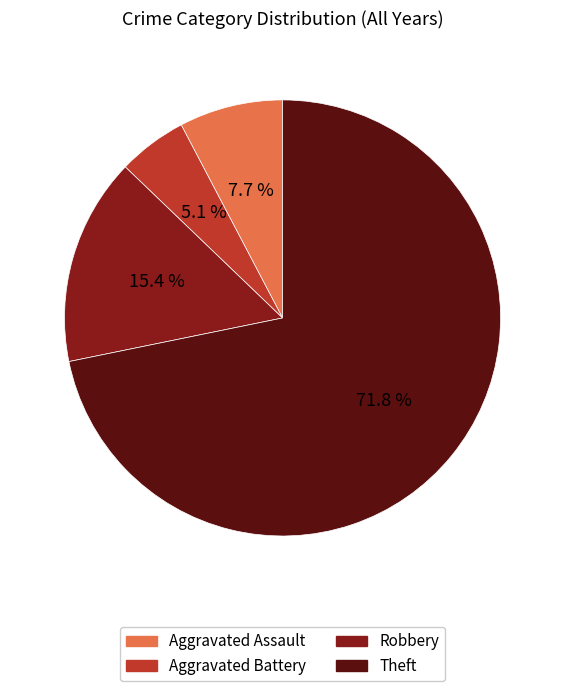

Which slice is the largest?

Theft